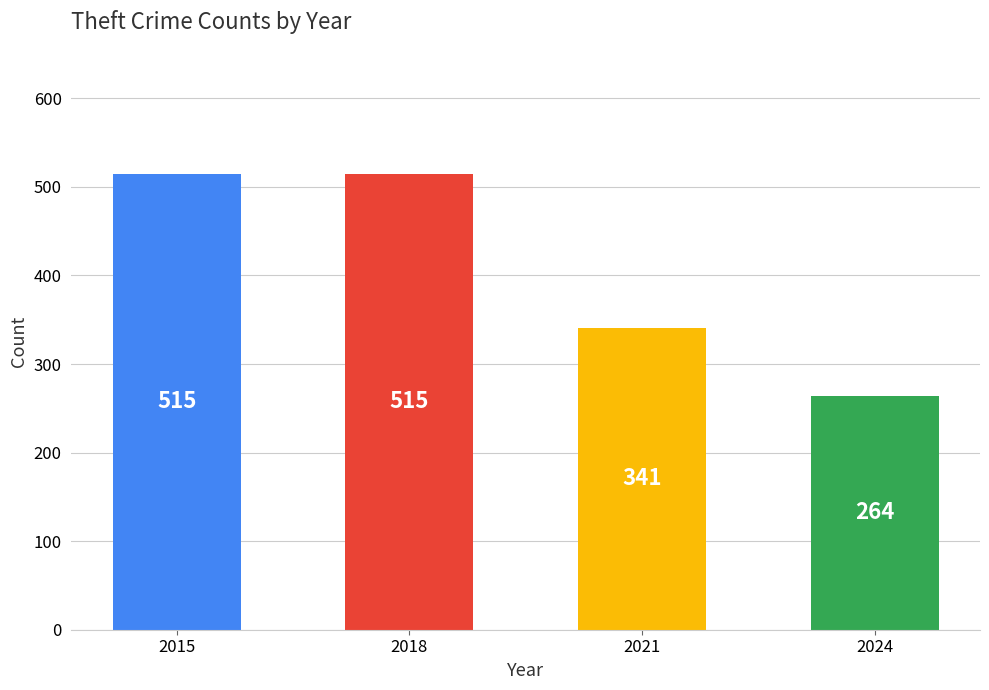

Which label corresponds to the smallest value in the chart?

2024